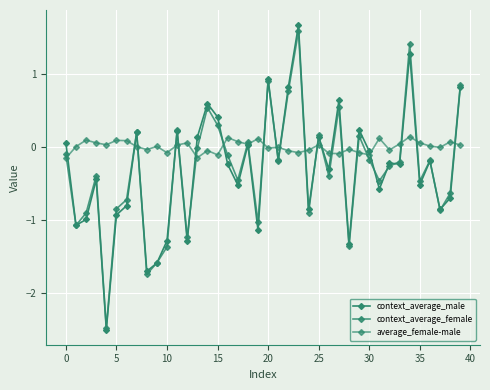

How many lines are shown in the chart?

3